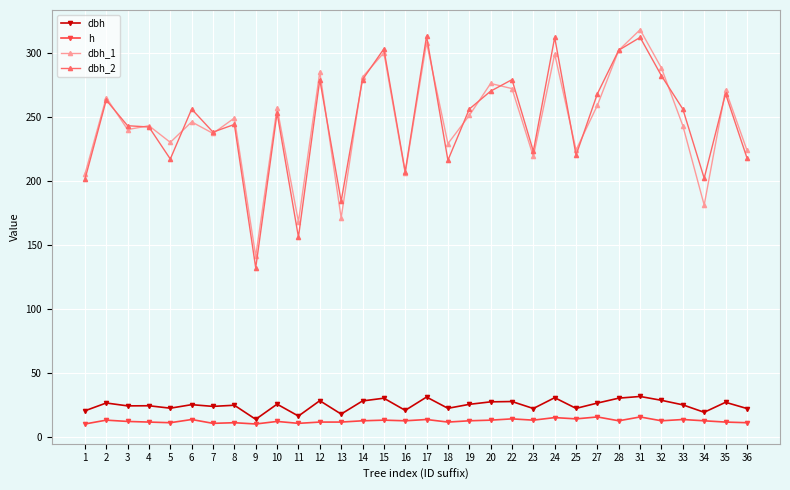

At which category does dbh_2 reach its first local peak?

2